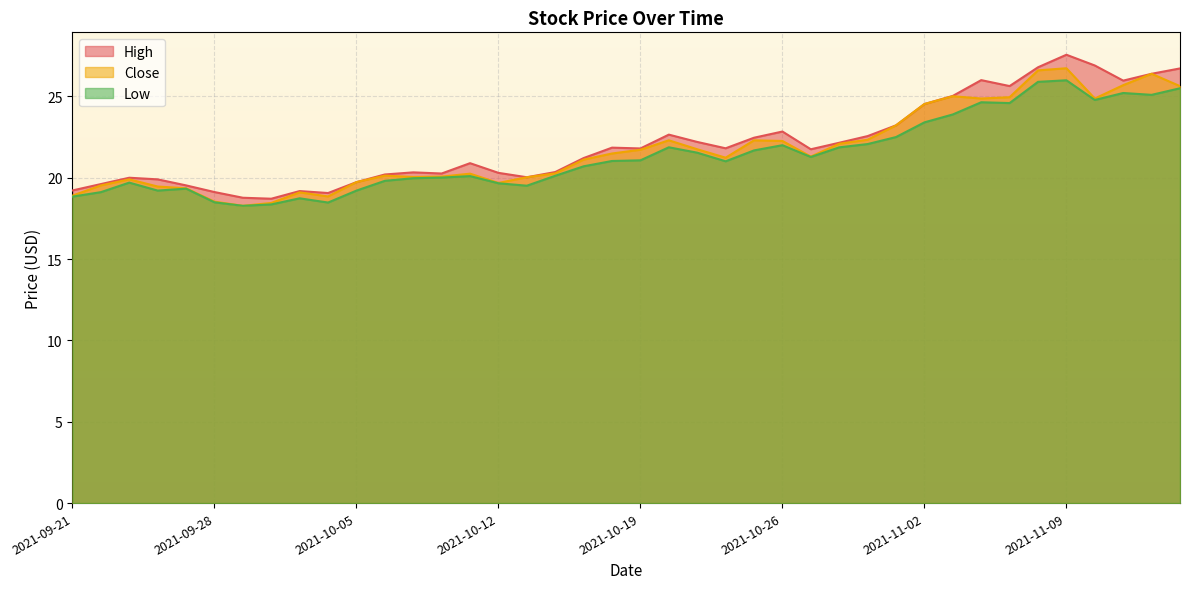

The value of Low at 2021-10-14 is 20.1. True or false?

True